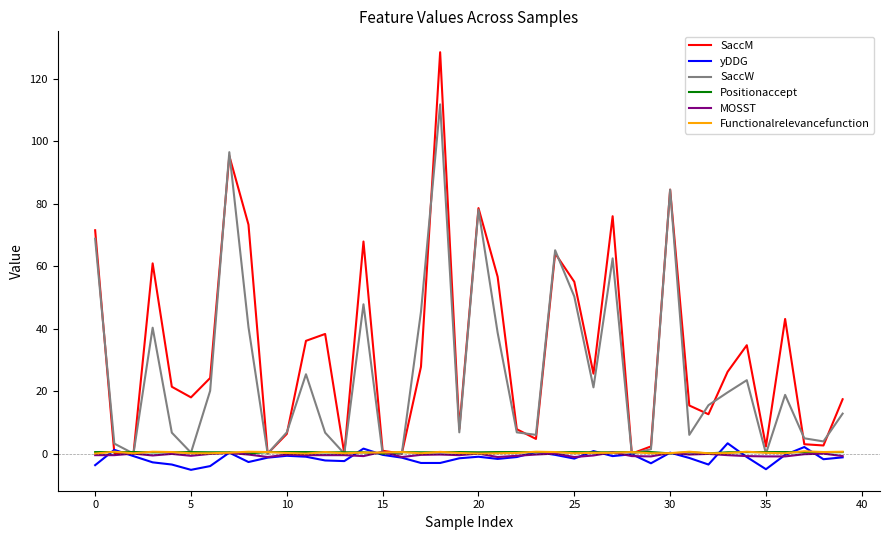

Does the chart have visible grid lines?

No